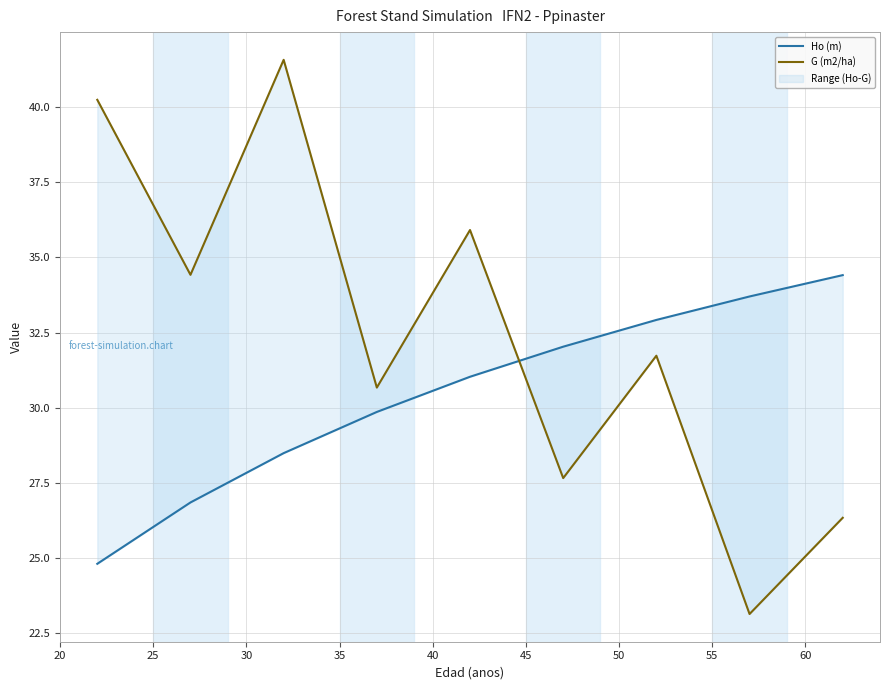

What is the value of the G (m2/ha) point at the 1st from the left?

40.2